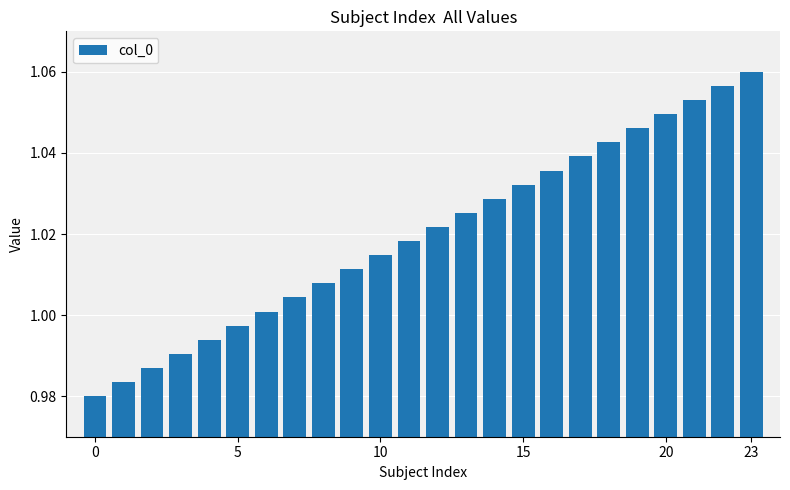

What is the sum of all values?

24.5